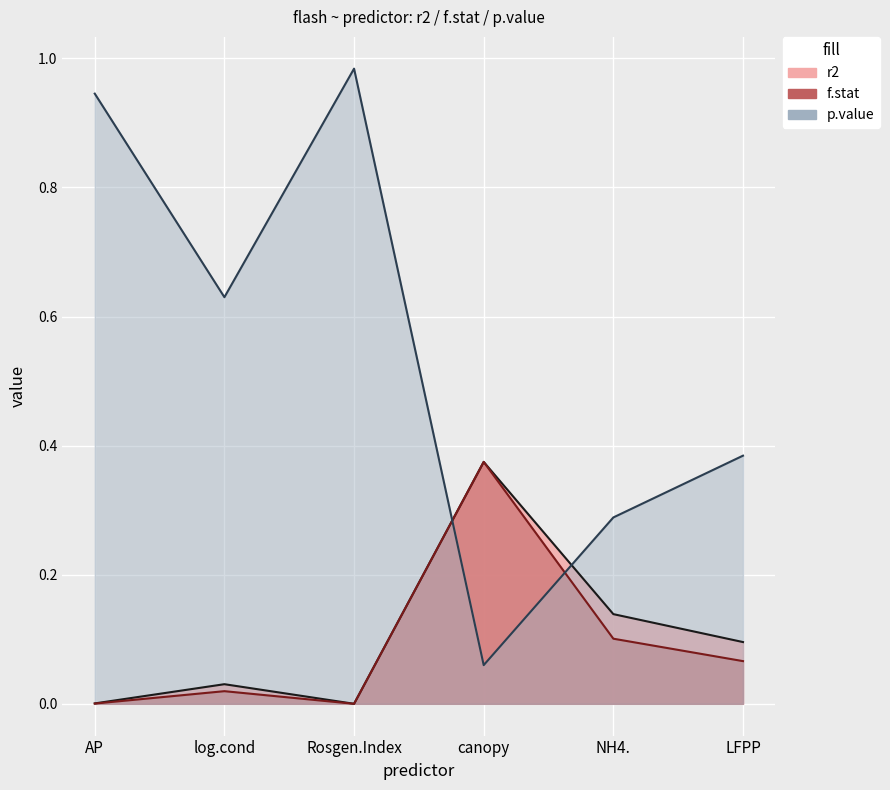

Which series has the largest total across all categories?

p.value